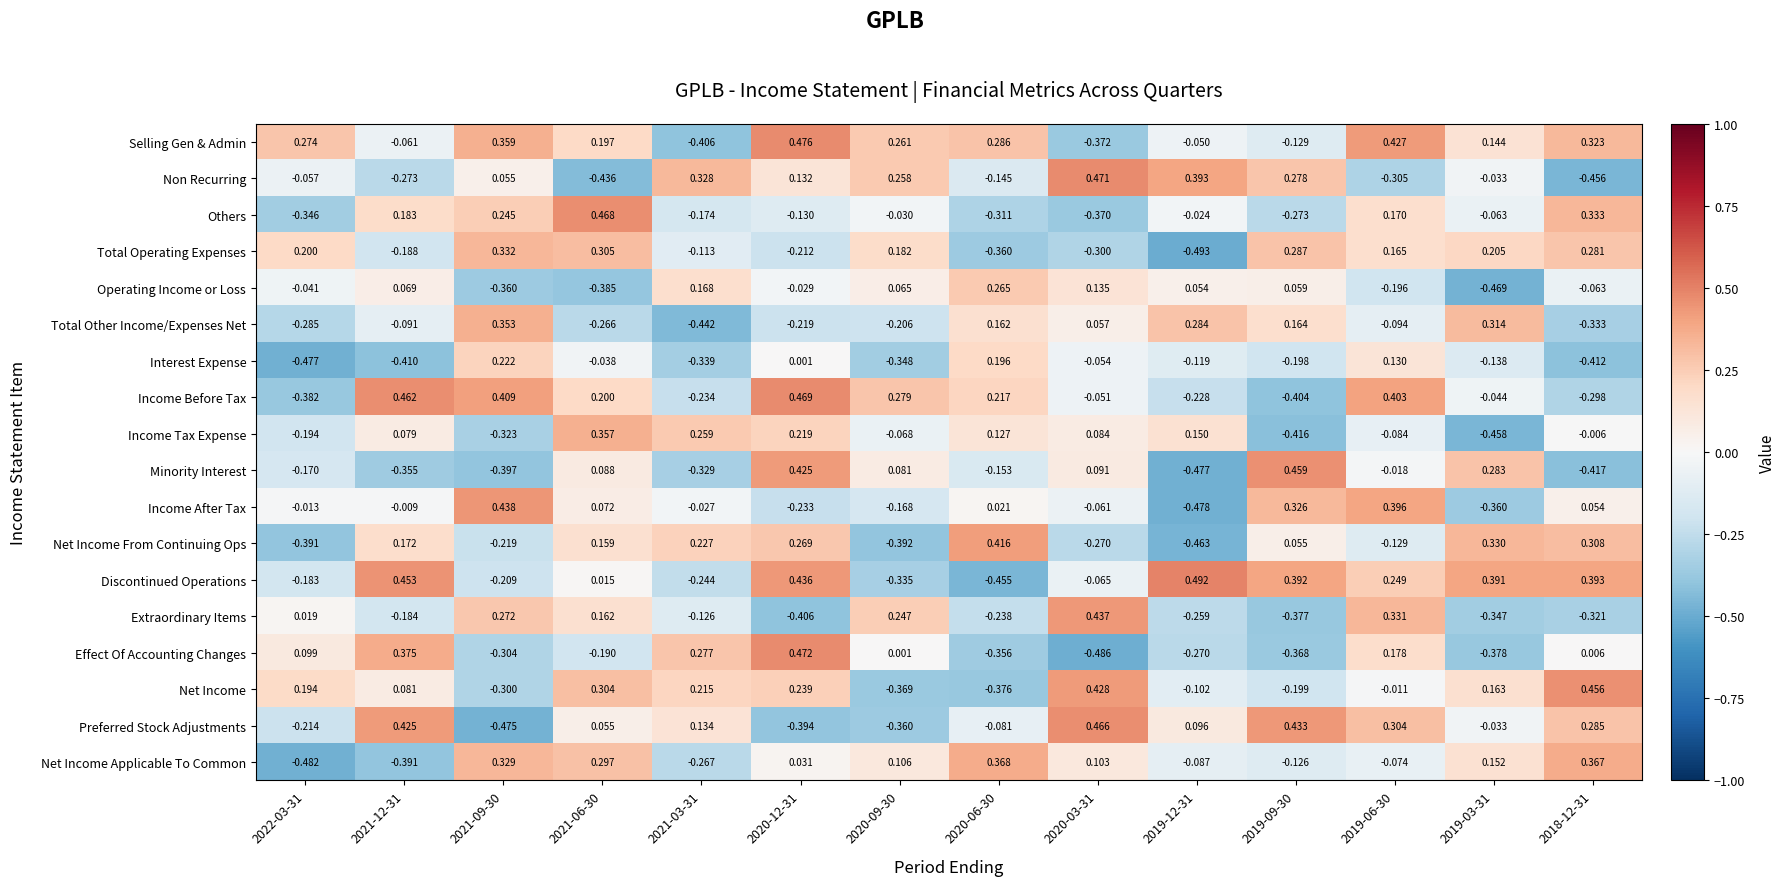

Between 2021-03-31 and 2020-12-31, which series saw the biggest shift?

Selling Gen & Admin